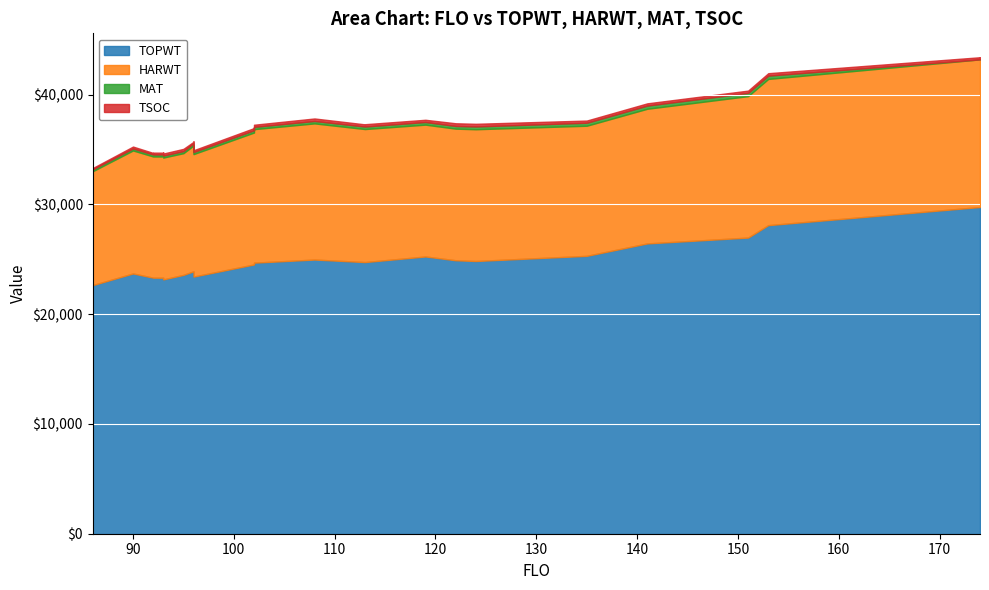

Which category has the lowest value in the MAT series?

174